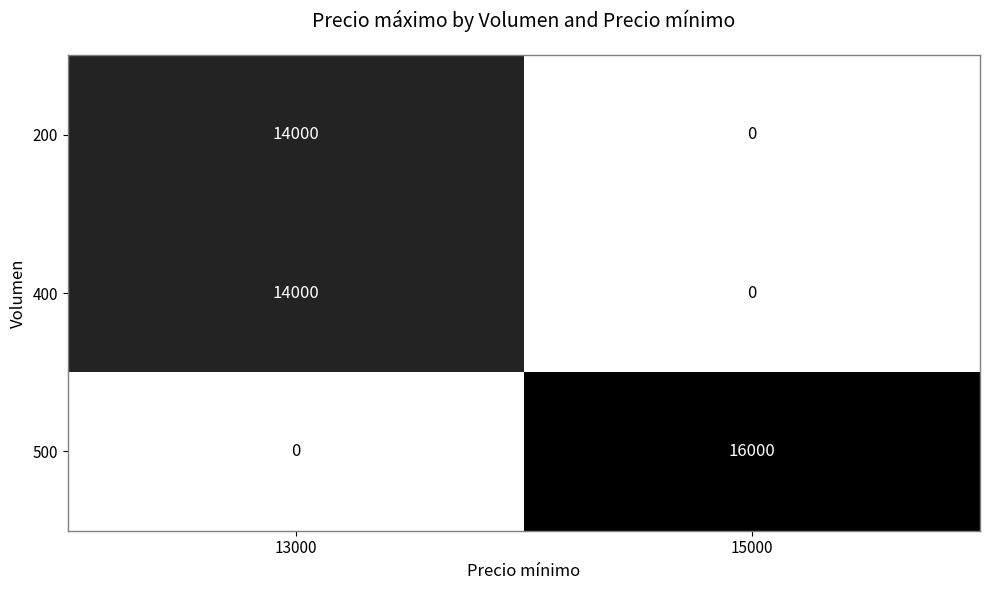

What is the spread (max minus min) of values at 15000?

16000